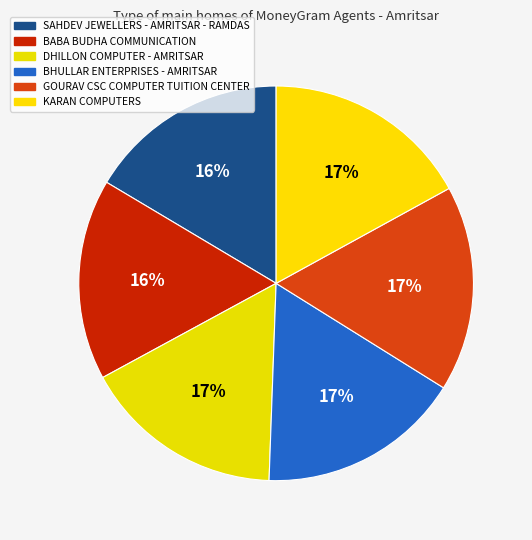

What percentage is the BHULLAR ENTERPRISES - AMRITSAR slice, to the nearest percent?

17%